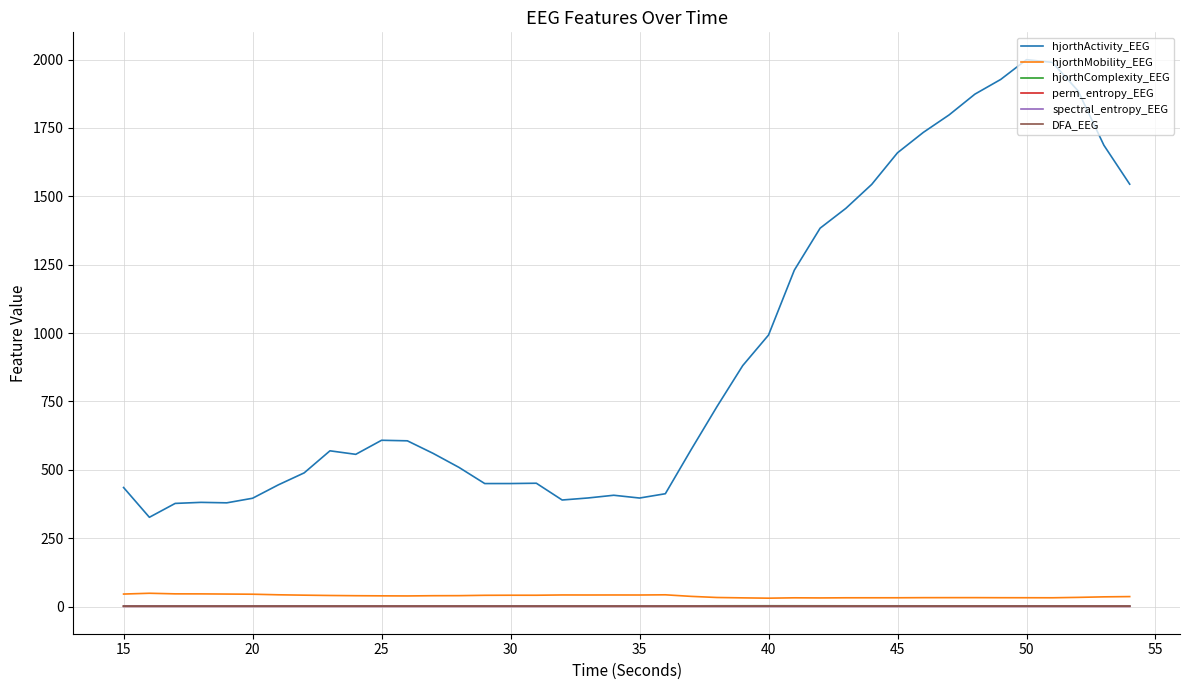

Which series has the largest total across all categories?

hjorthActivity_EEG